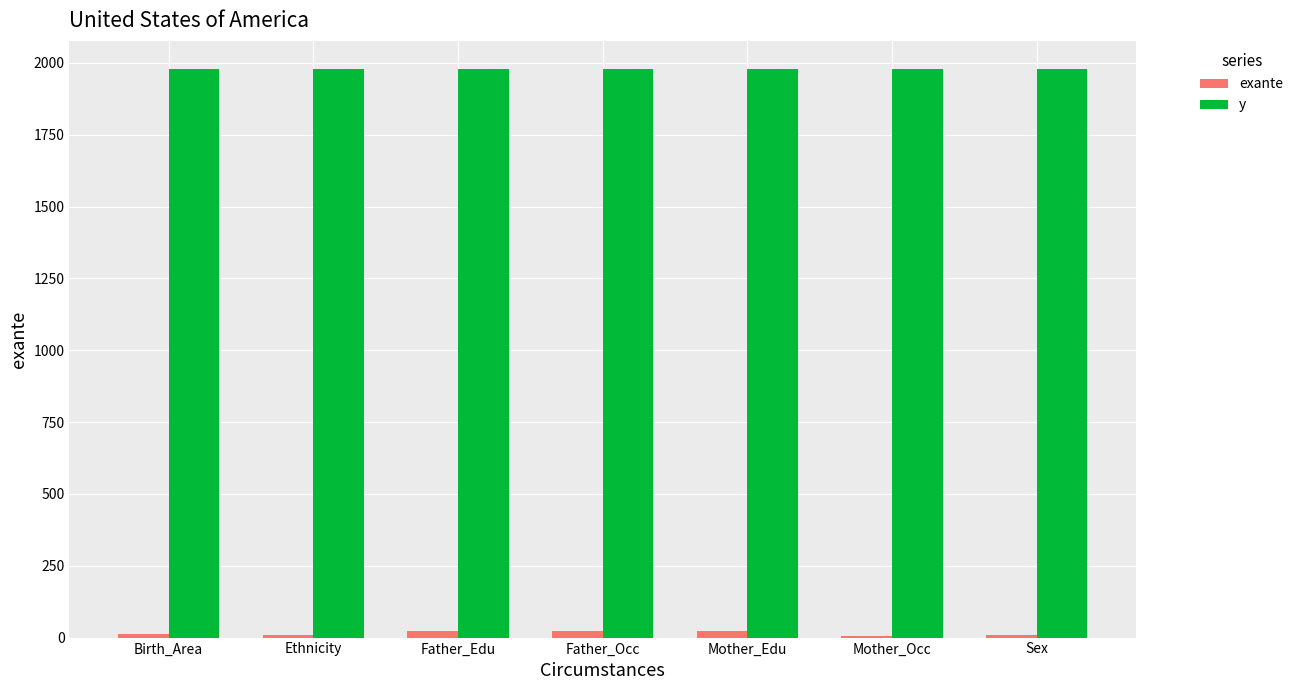

Which series has the widest spread of values?

exante